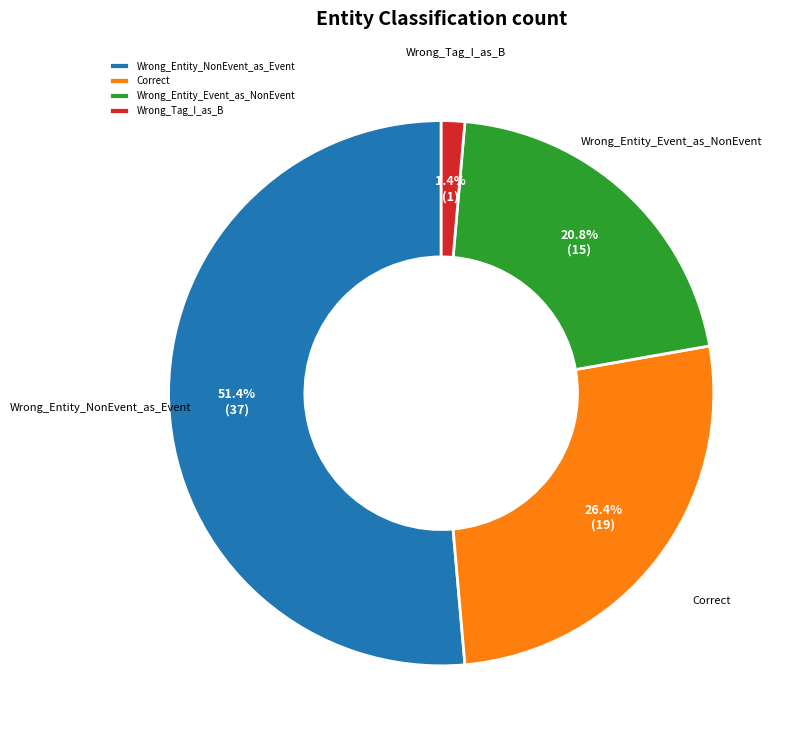

To the nearest percent, what portion does Wrong_Entity_Event_as_NonEvent represent?

21%